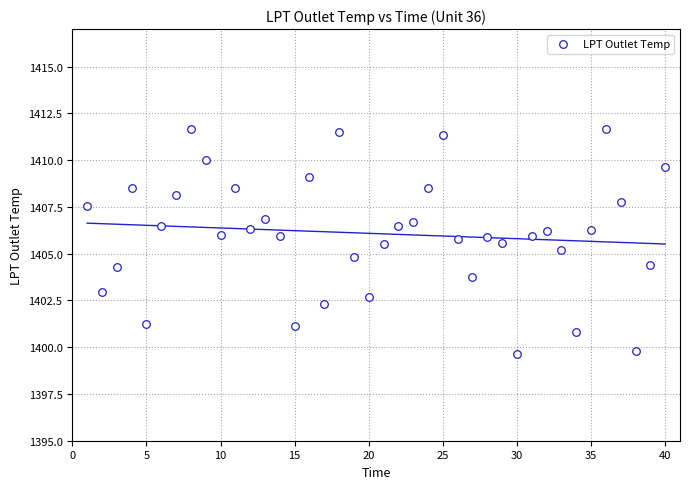

What is the range of Y values (max minus min)?

12.0